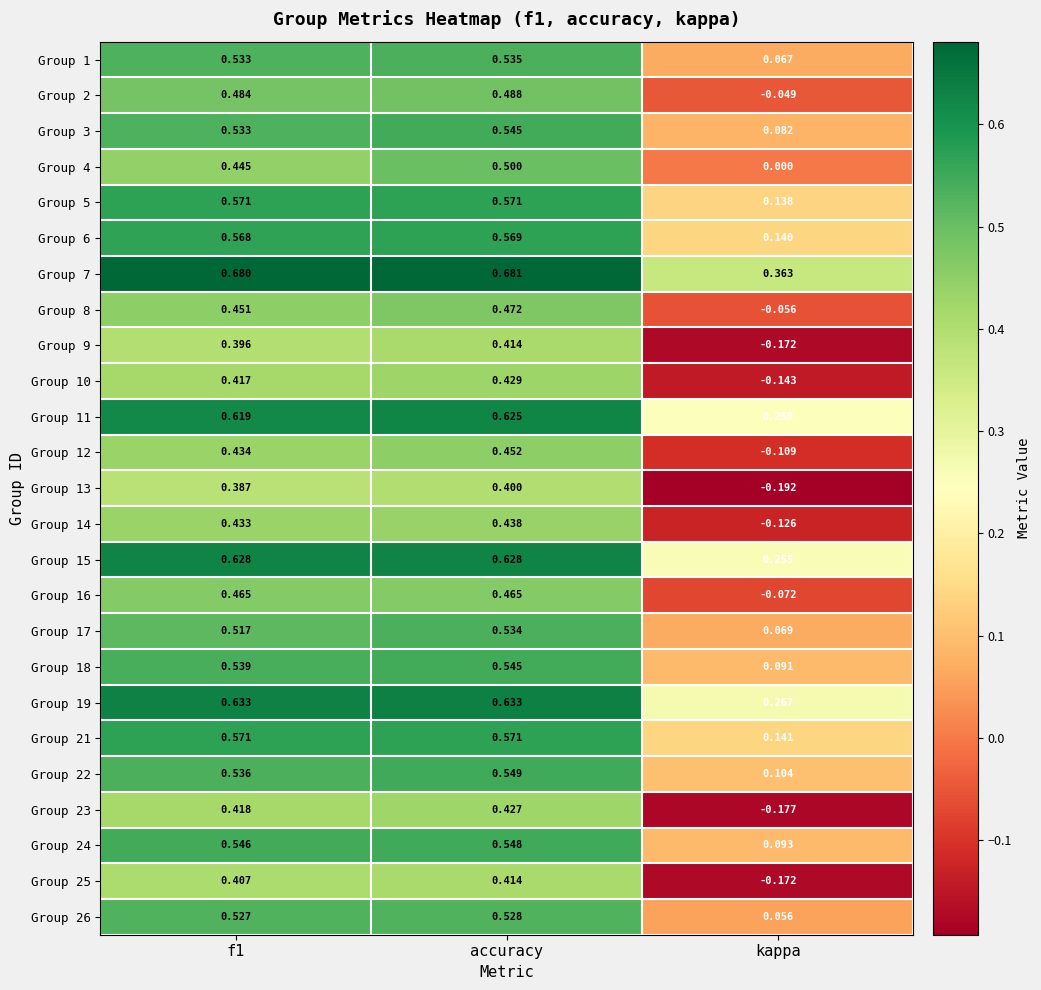

Which category has the lowest value across all series?

kappa